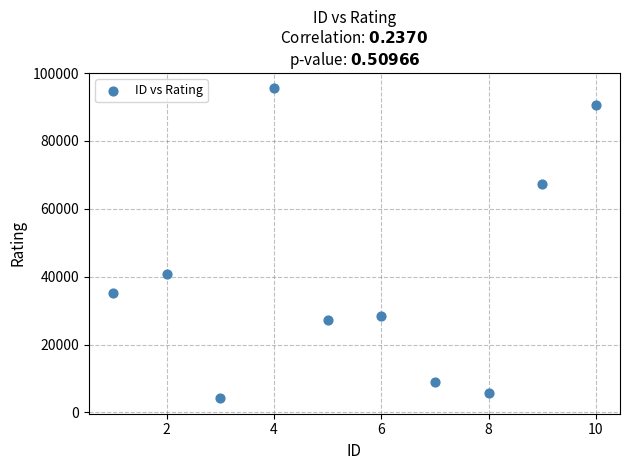

What Y value in the scatter plot is closest to 49835?

40879